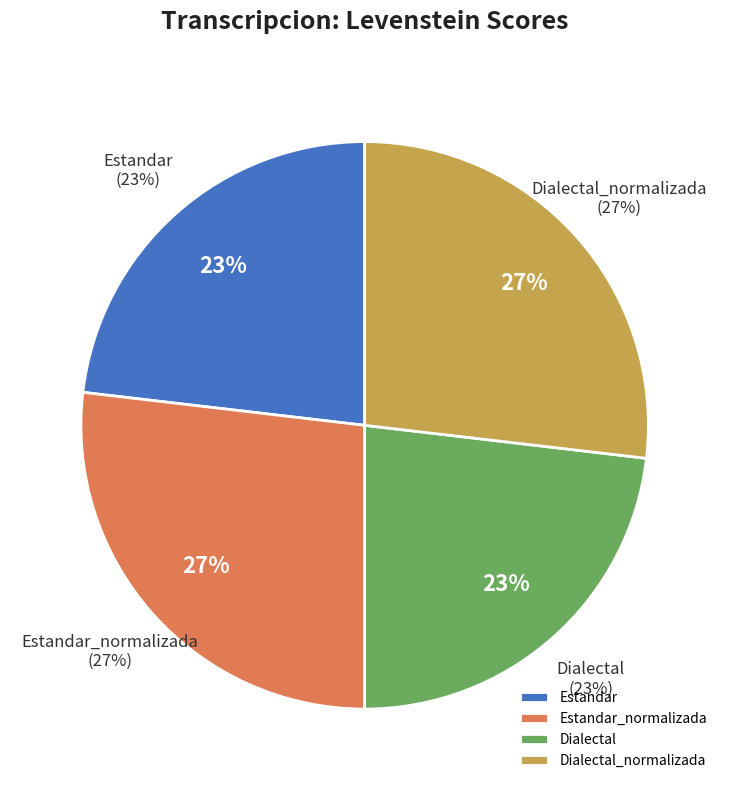

To the nearest percent, what portion does Estandar represent?

23%